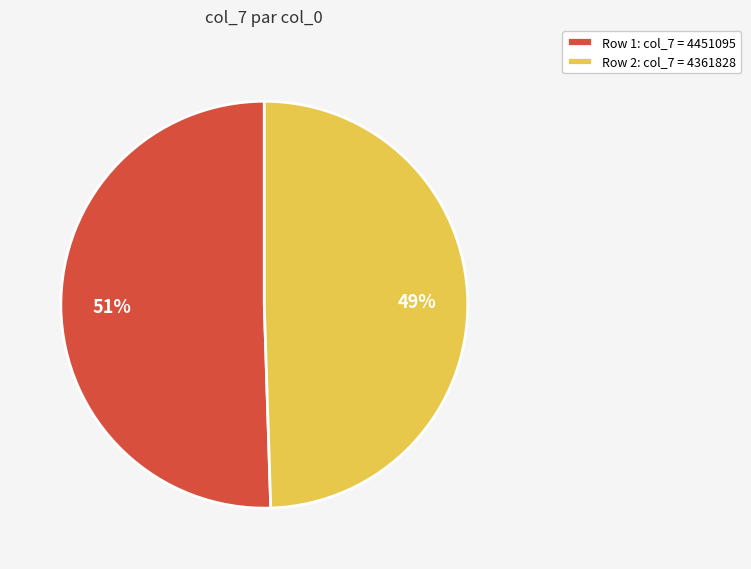

What is the smallest slice in the pie chart?

Row 2: col_7 = 4361828